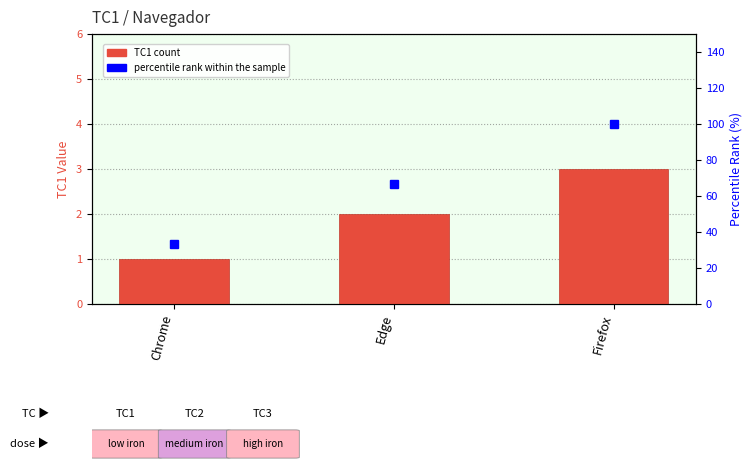

Rank the series at Firefox from lowest to highest value.

TC1, percentile rank within the sample